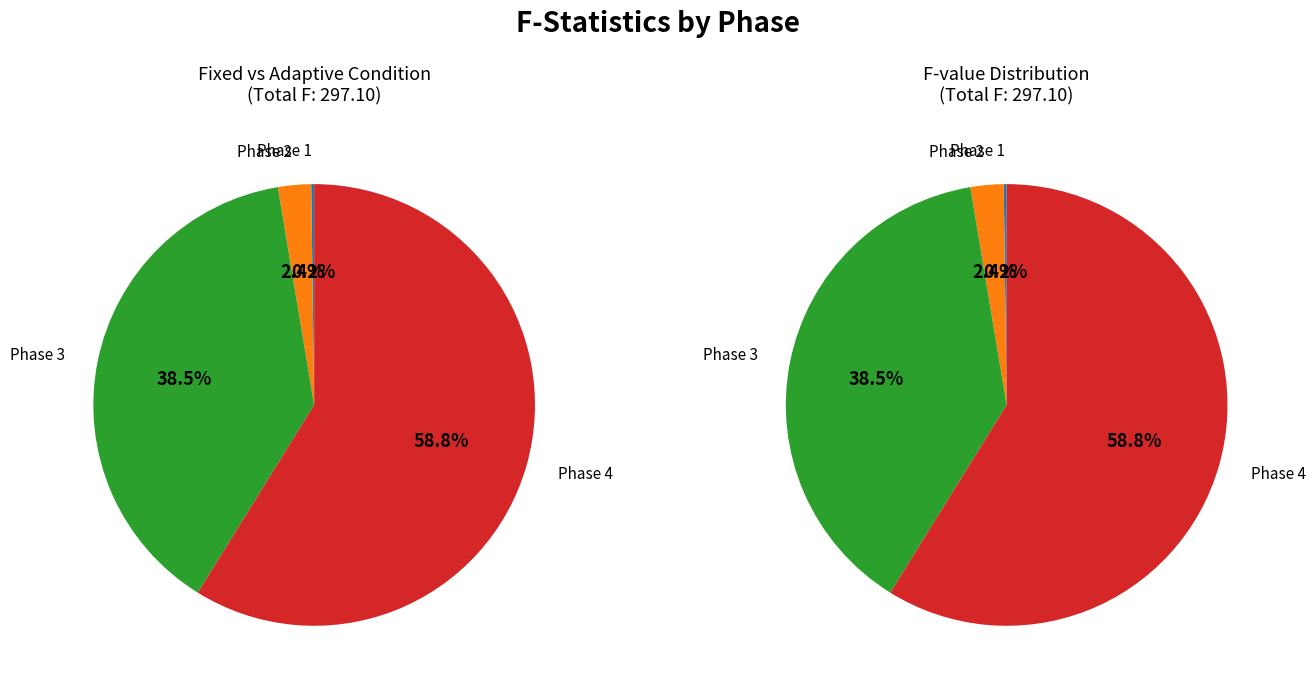

True or false: Phase 1 accounts for 1% of the total.

False